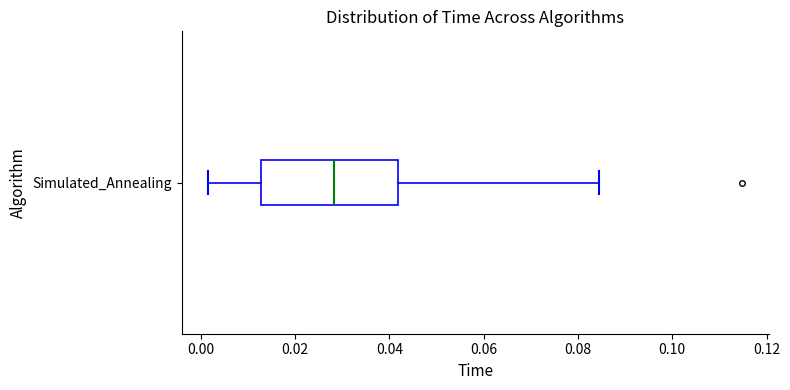

Read this box plot against the x-axis: the position of the median line, the range covered by the box, and the ends of both whiskers. The values are not printed on the chart, so give them approximately, as read against the axis.

median 0.028, box 0.012 to 0.042, whiskers 0.002 to 0.084